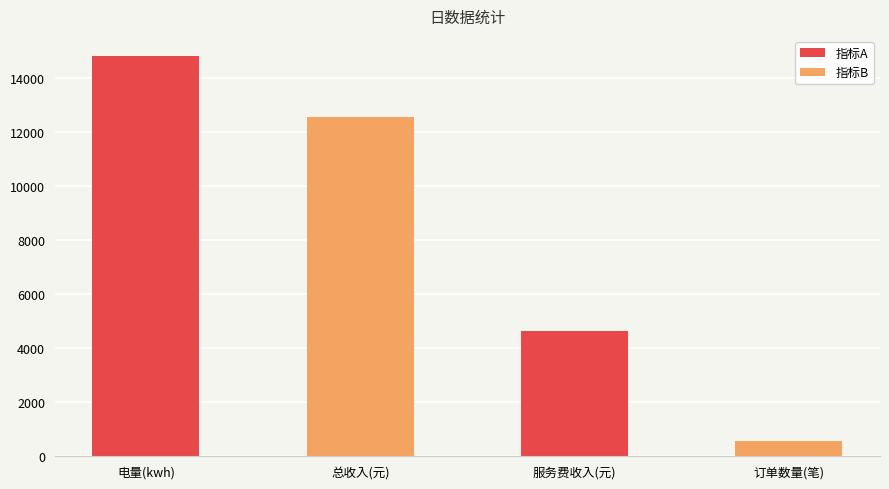

What is the sum of the 指标B values at 电量(kwh) and 服务费收入(元)?

13145.5